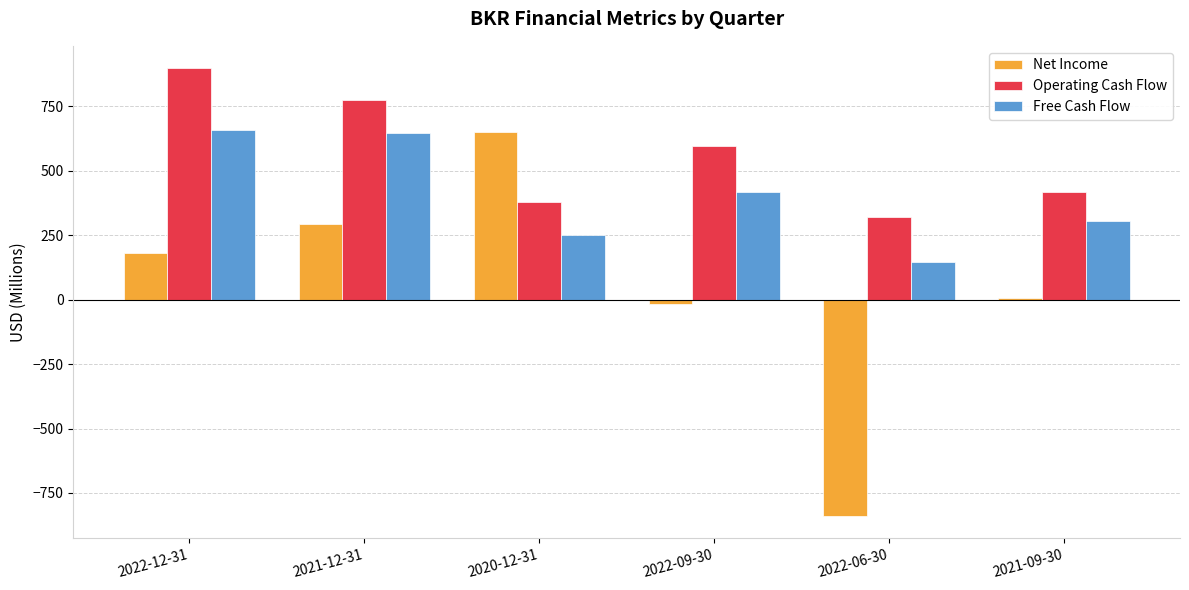

How many categories are shown in the chart?

6